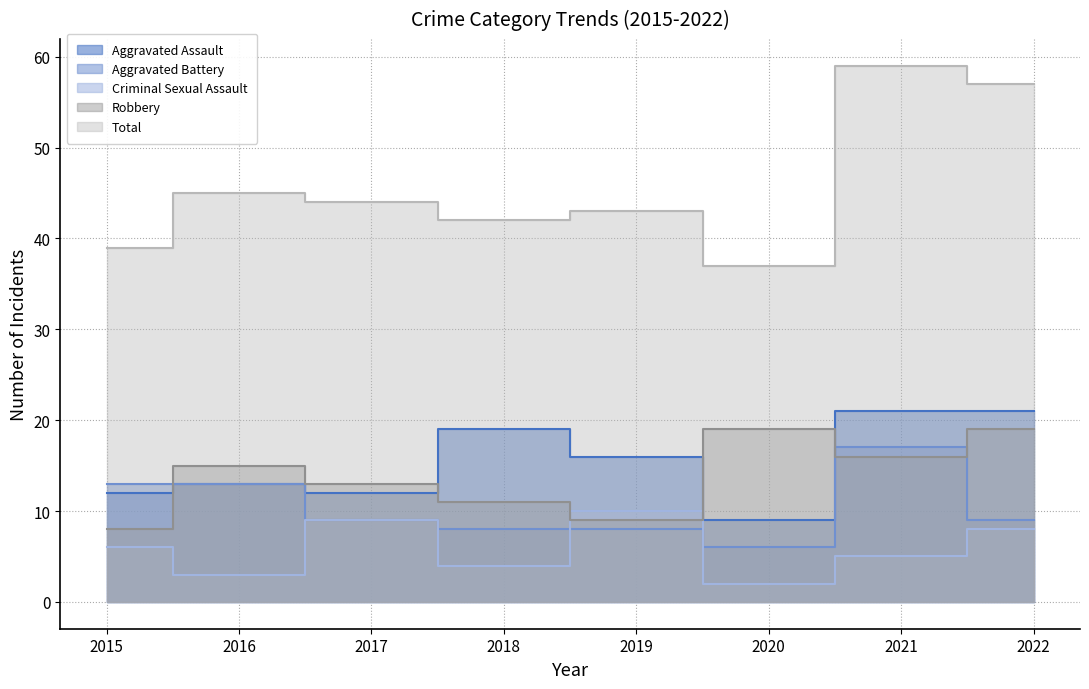

List the labels in order of Aggravated Assault value, smallest first.

2020, 2015, 2017, 2016, 2019, 2018, 2021, 2022